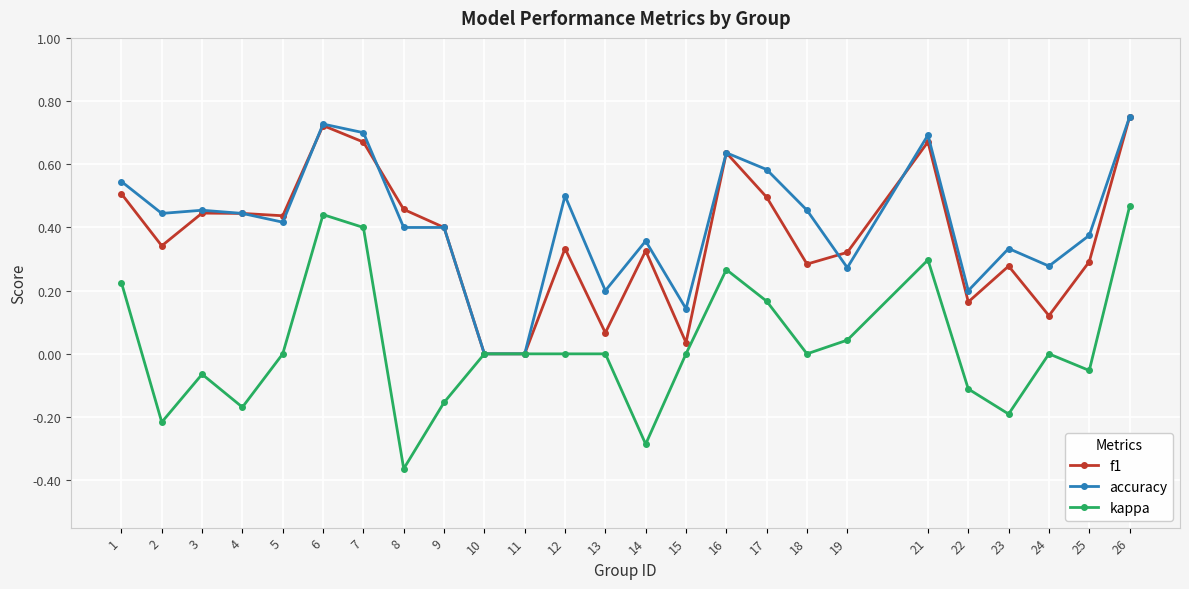

True or false: kappa has more than 2 points higher than both neighbors.

True